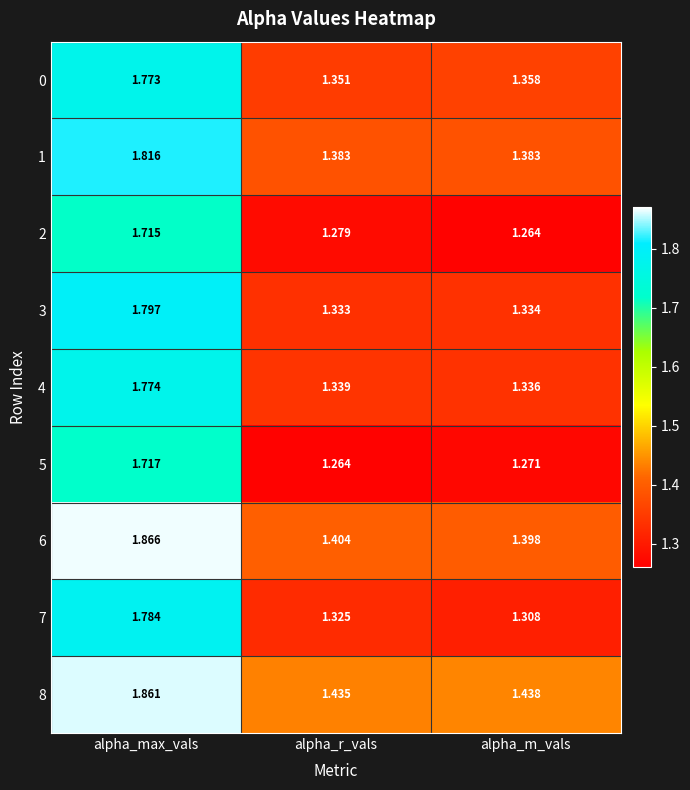

Which label corresponds to the largest value in the chart?

alpha_max_vals